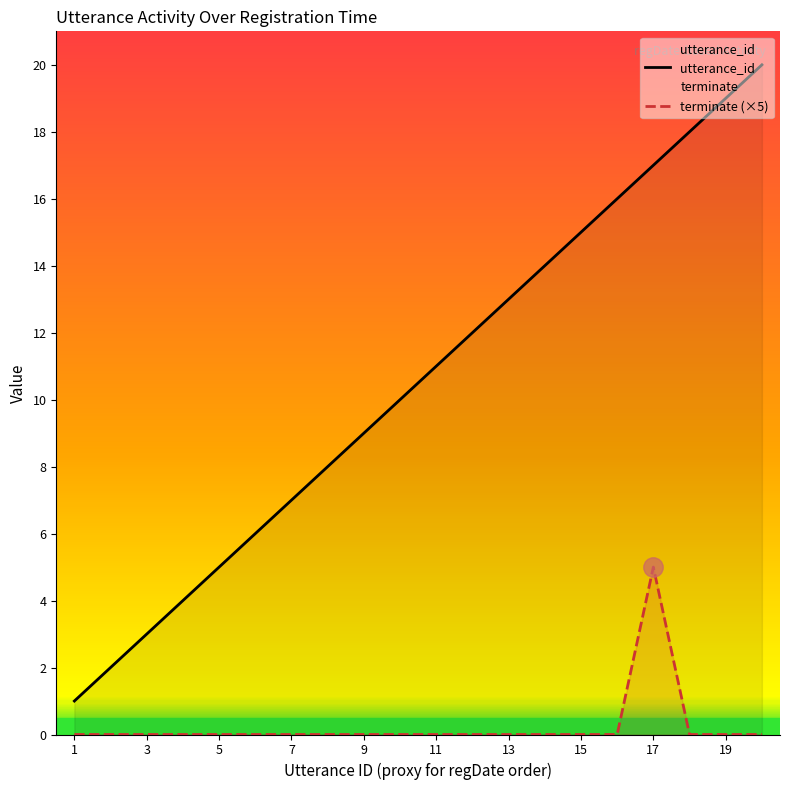

What is the maximum value shown in the chart?

20